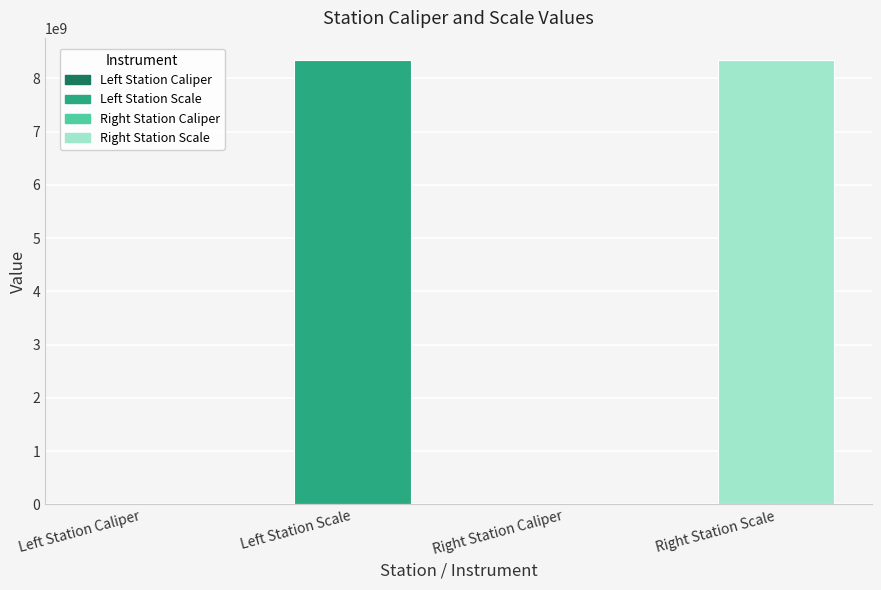

What value does the data have at Left Station Scale, to the nearest 10?

8340107100